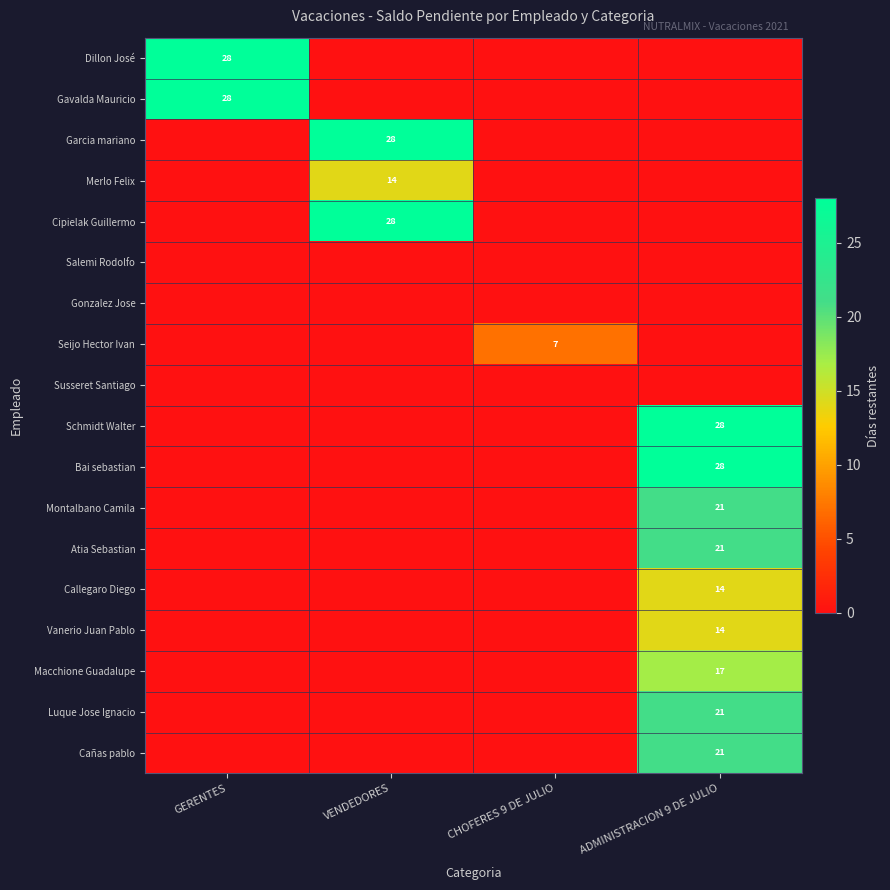

Which series has the largest total across all categories?

Dillon José